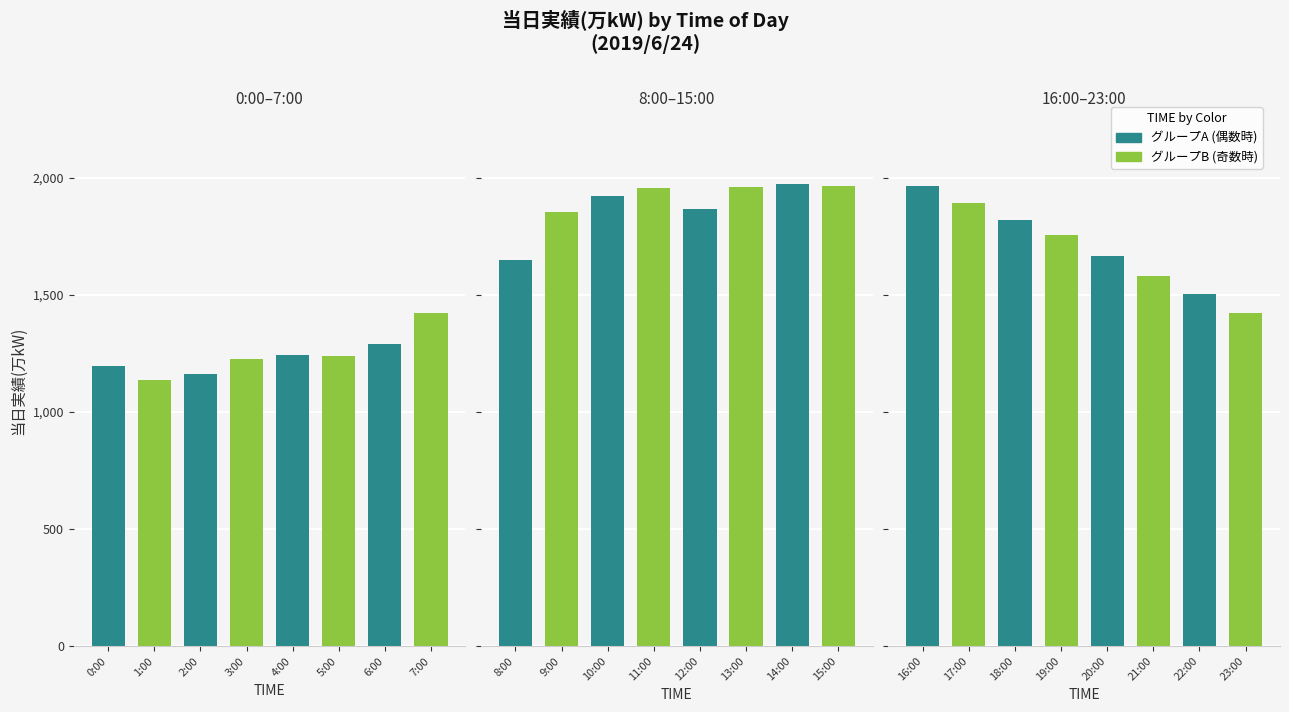

Reading left to right, extract all data points from this chart.

1194	1135	1162	1224	1243	1238	1291	1423	1648	1852	1923	1956	1865	1960	1971	1965	1963	1894	1819	1754	1666	1578	1503	1422